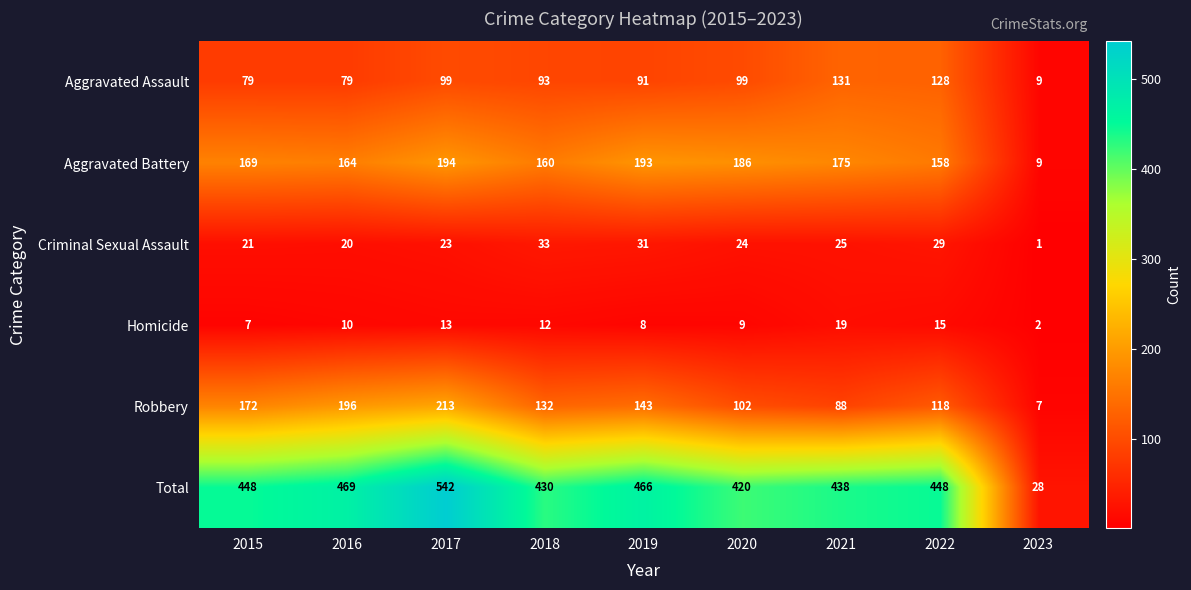

Between 2015 and 2017, which series saw the biggest shift?

Total